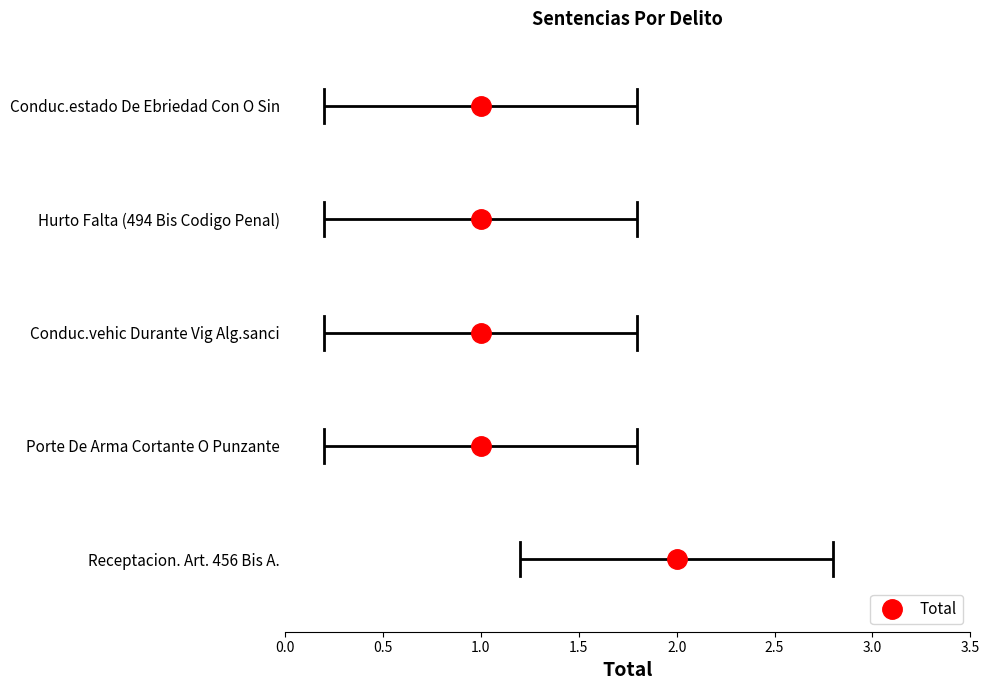

What is the ratio of the value at Porte De Arma Cortante O Punzante to the value at Conduc.vehic Durante Vig Alg.sanci?

1.0